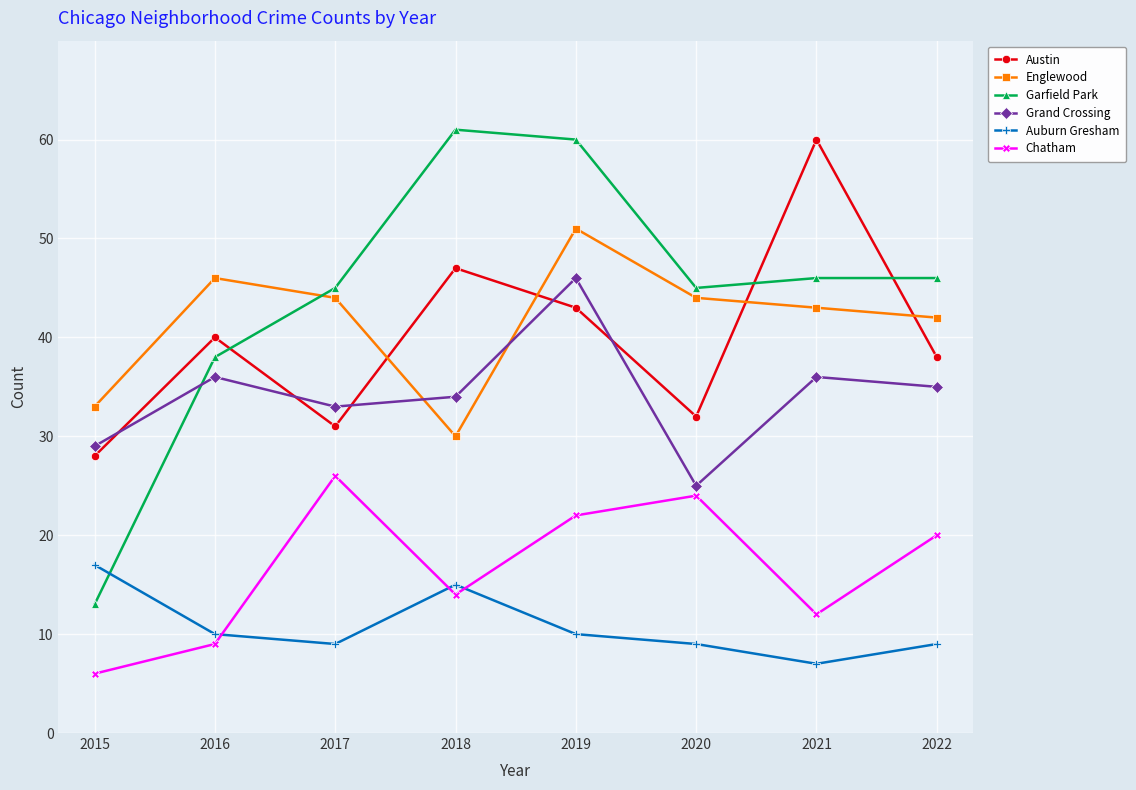

What are all the series names shown in the legend?

Austin, Englewood, Garfield Park, Grand Crossing, Auburn Gresham, Chatham